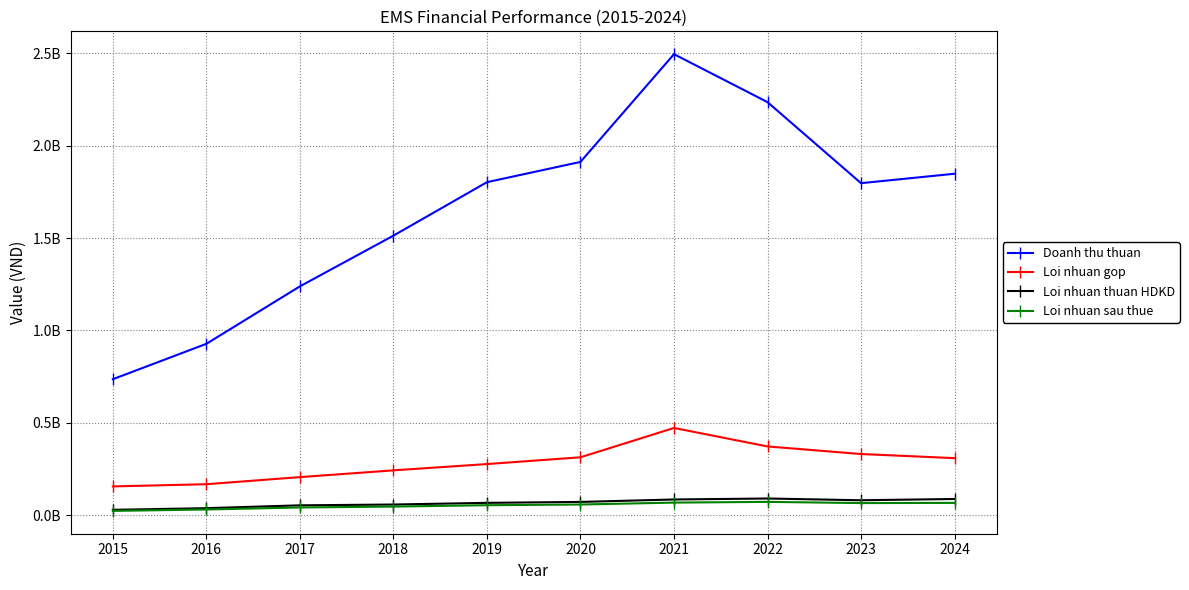

What is the spread (max minus min) of values at 2017?

1197286116